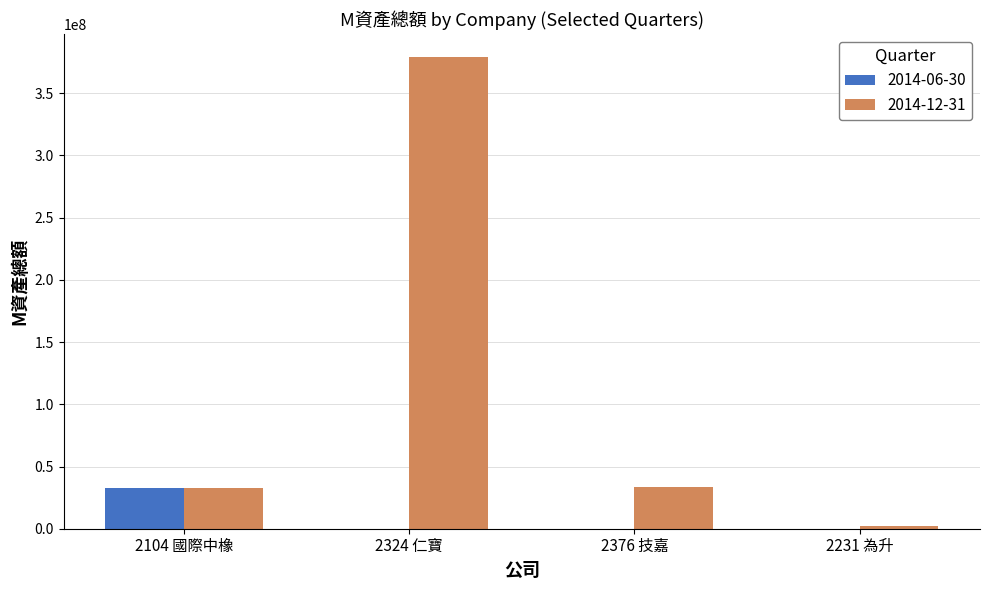

At which category is the sum across all series the highest?

2324 仁寶